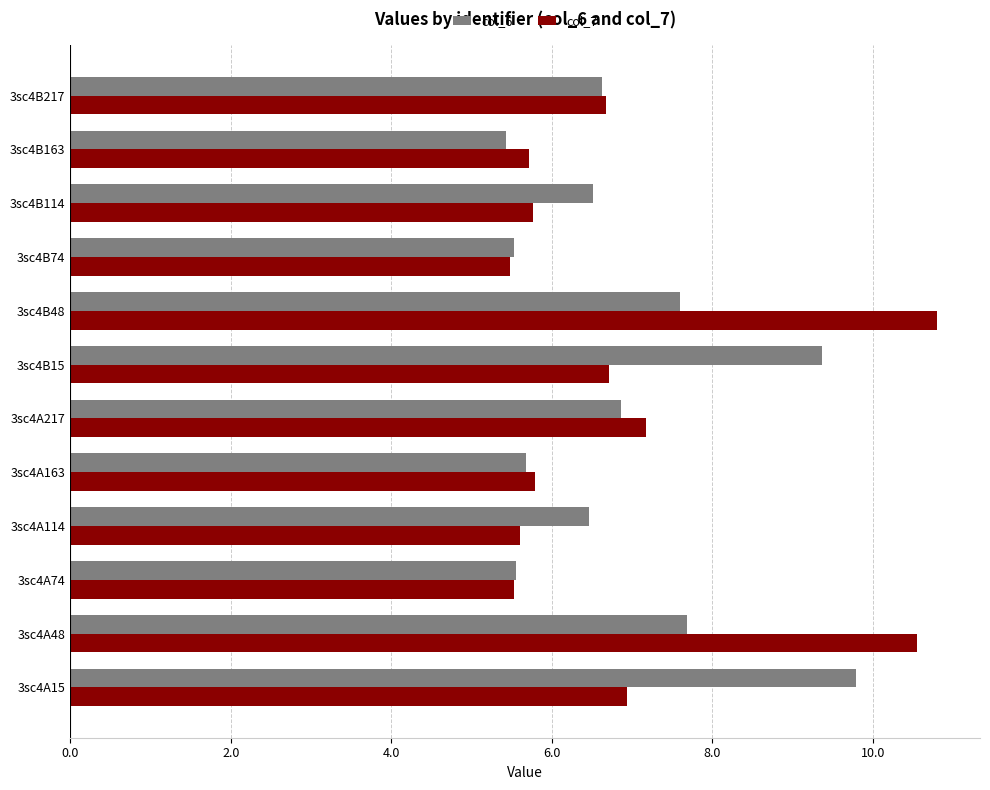

True or false: col_7 has a value of 5.5 at 3sc4B74.

True